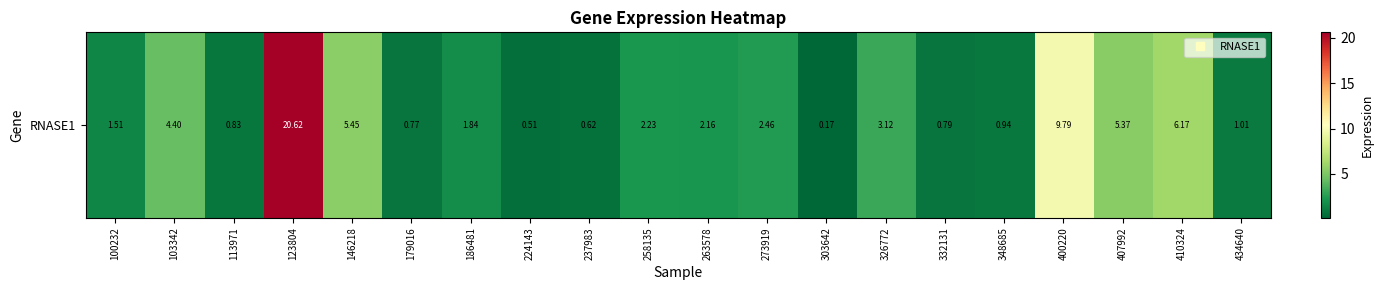

How many series are shown in this chart?

1